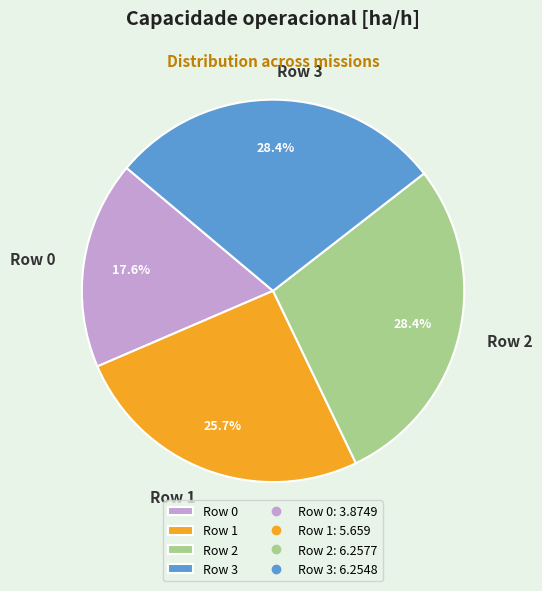

What percentage is NOT represented by Row 0?

82.4%